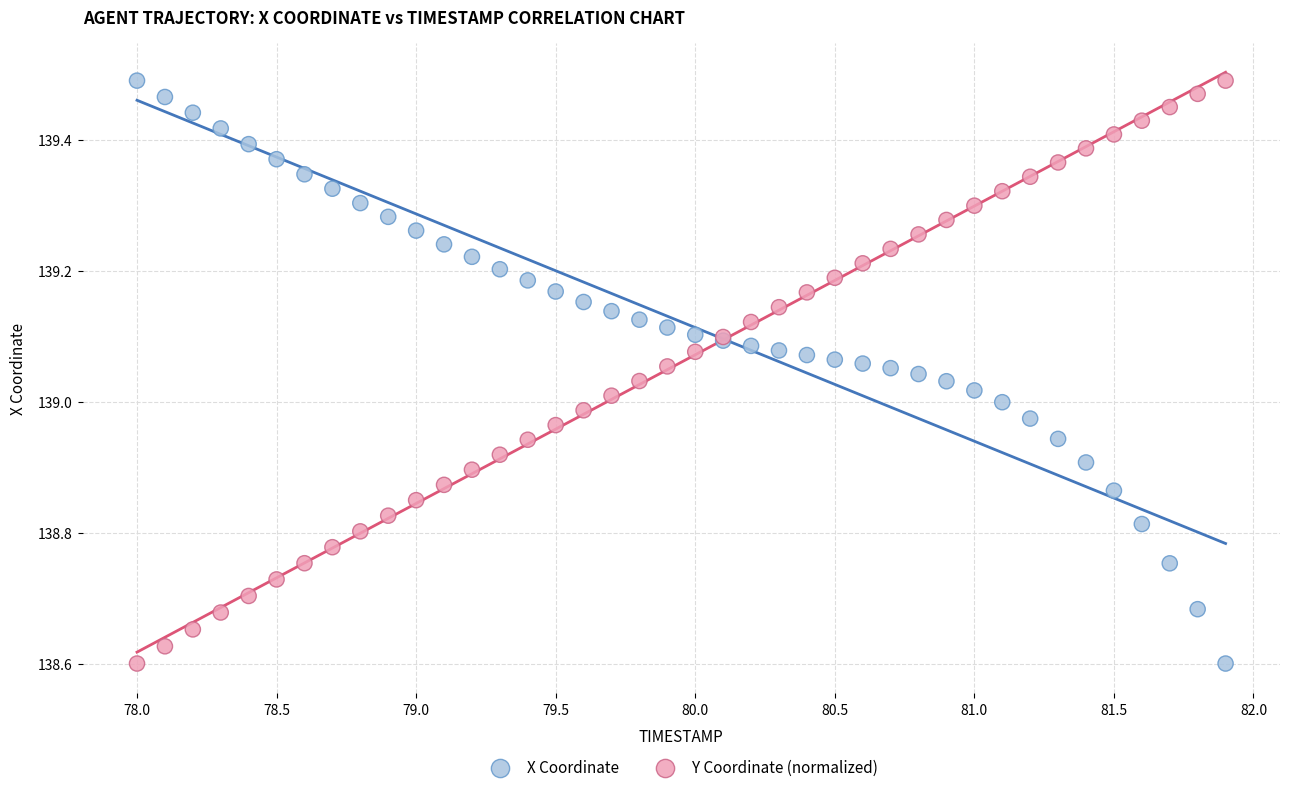

What are all the series names shown in the legend?

X Coordinate, Y Coordinate (normalized)